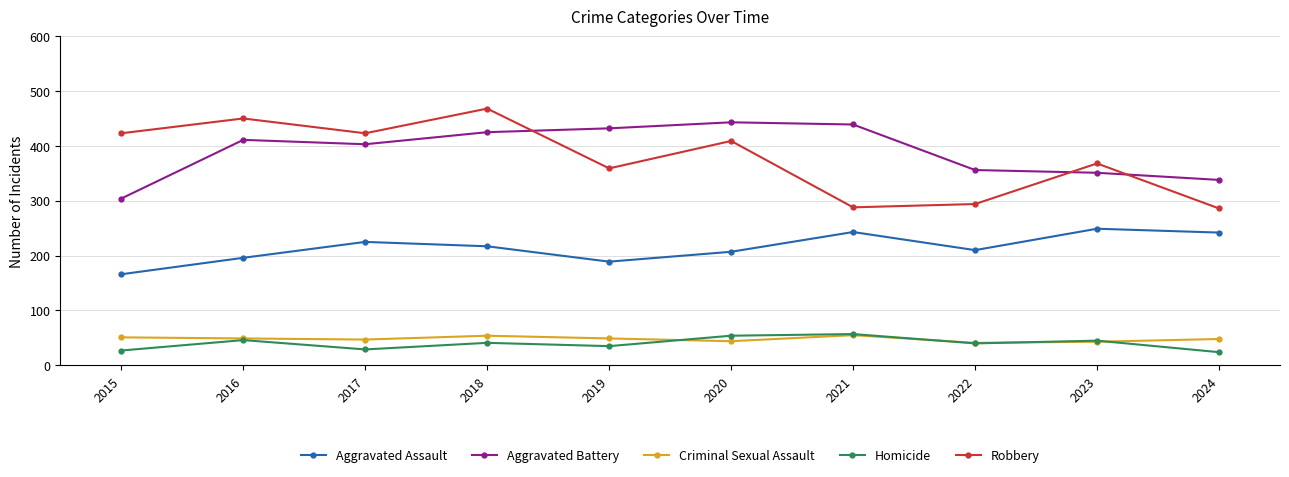

What is the smallest value displayed?

24